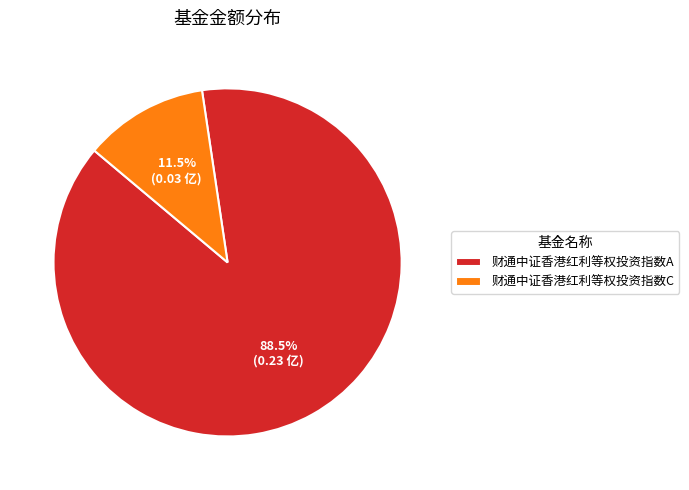

What is the largest slice in the pie chart?

财通中证香港红利等权投资指数A